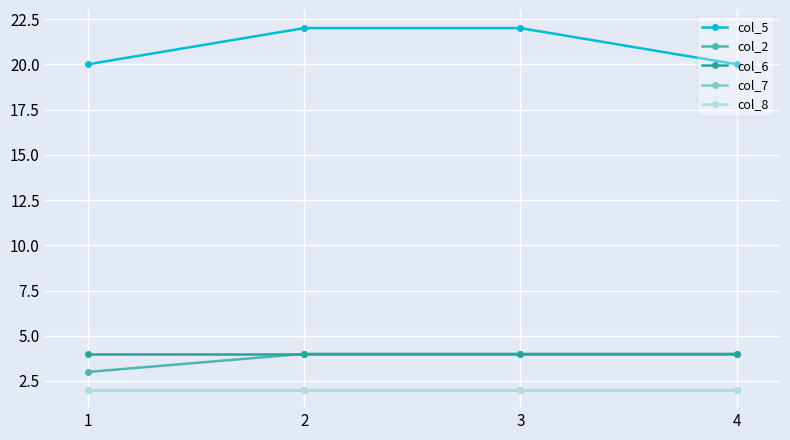

True or false: col_8 has more than 0 interior local peaks.

False